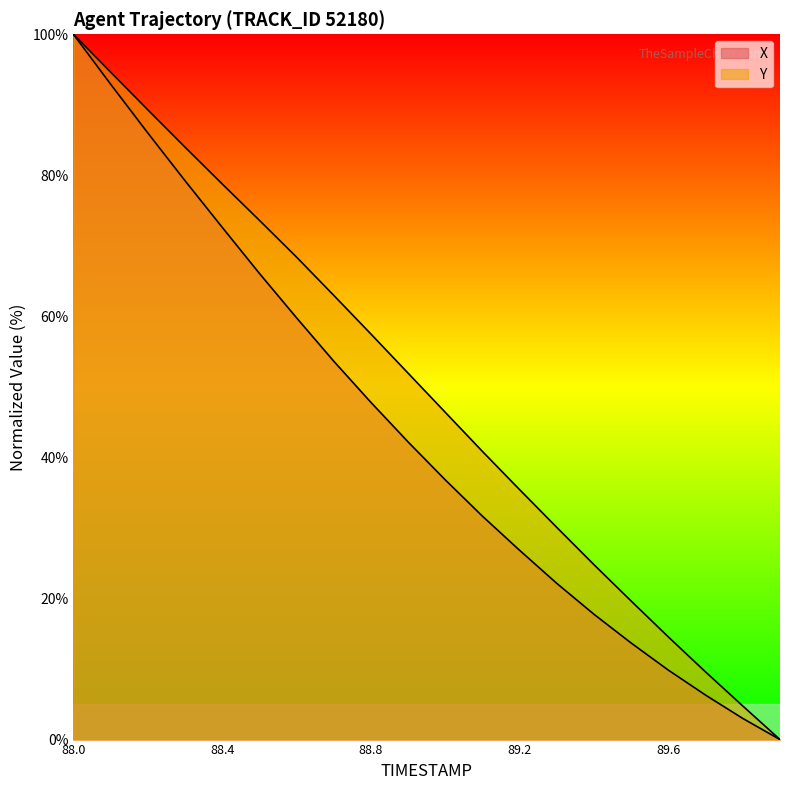

At how many categories does at least one series exceed 93?

2